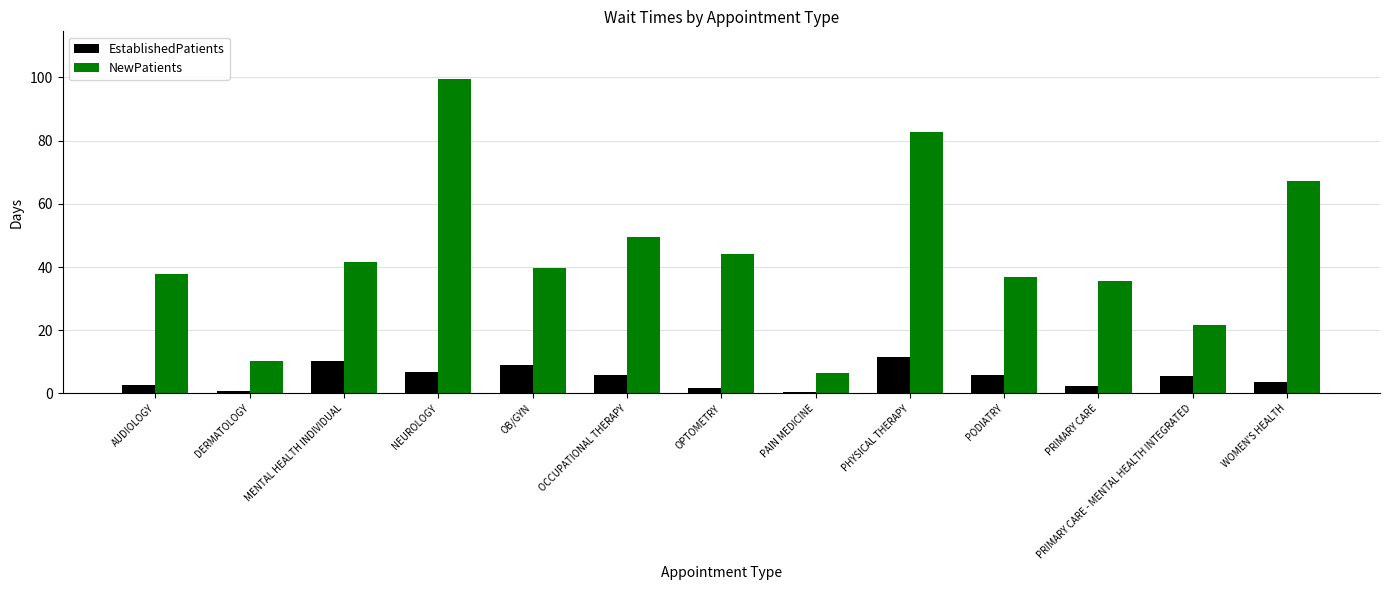

What is the label of the 4th bar from the left?

NEUROLOGY